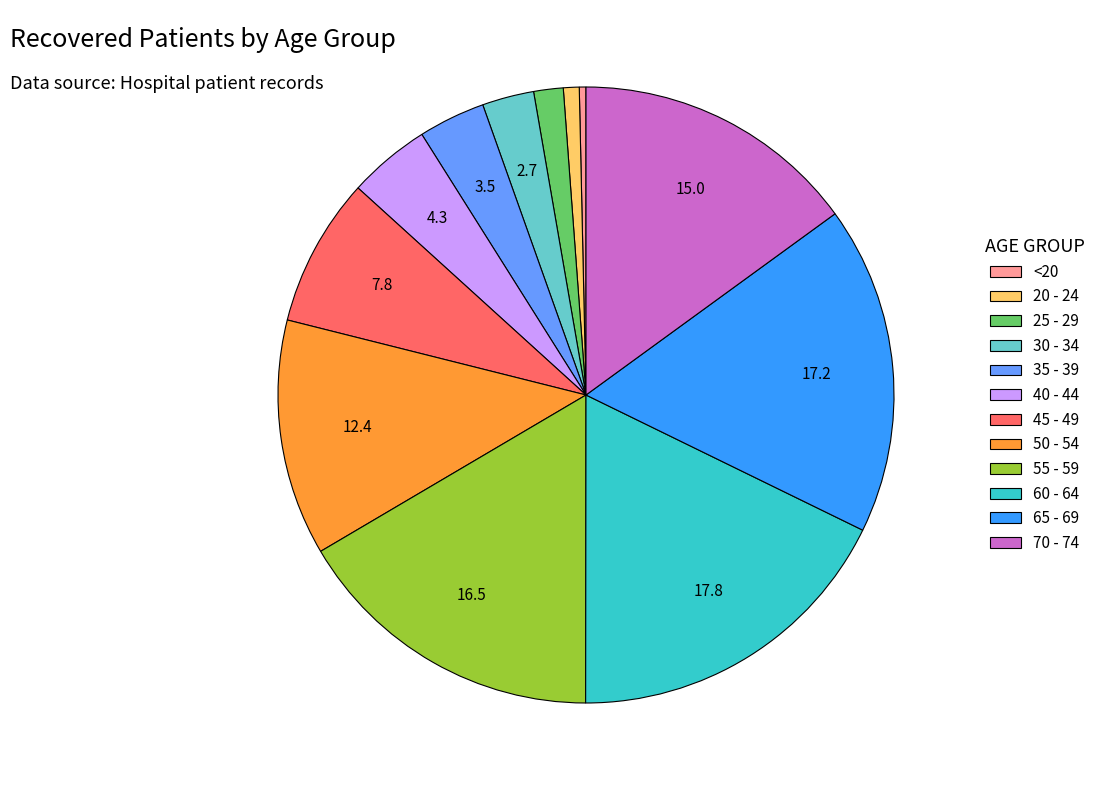

Combined, do 20 - 24 and 35 - 39 account for over 50%?

No